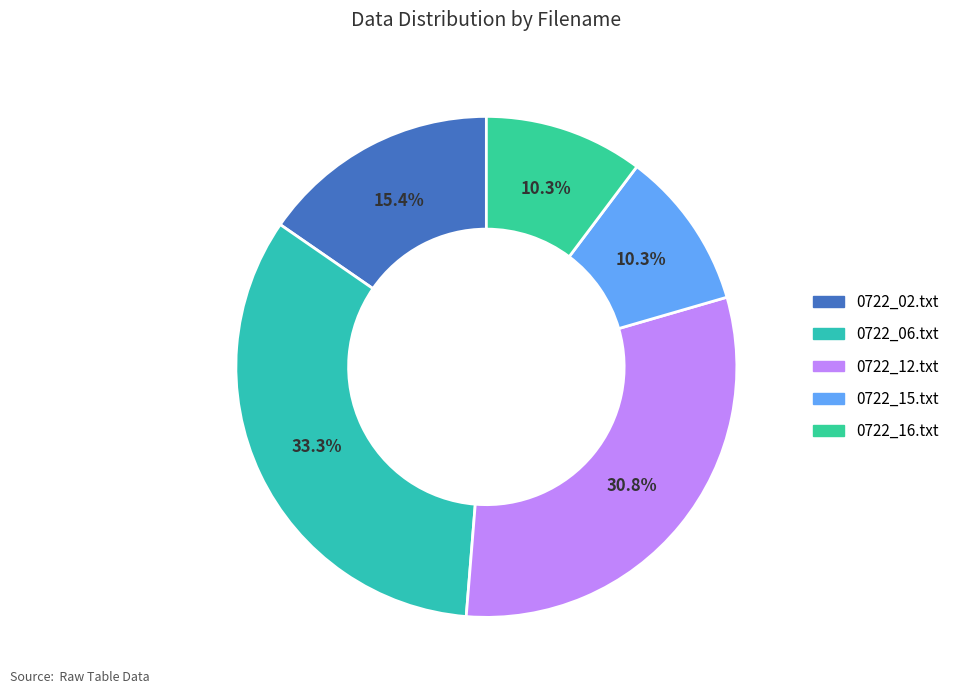

True or false: 0722_06.txt accounts for 44% of the total.

False